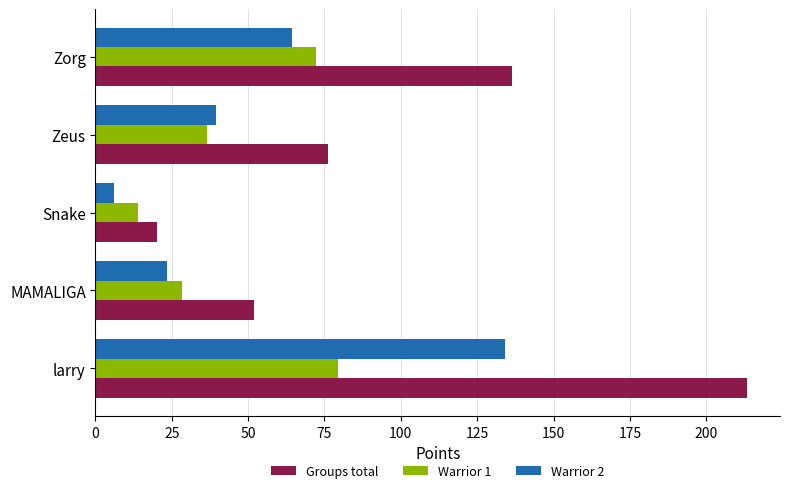

Which series has the largest range (max minus min)?

Groups total